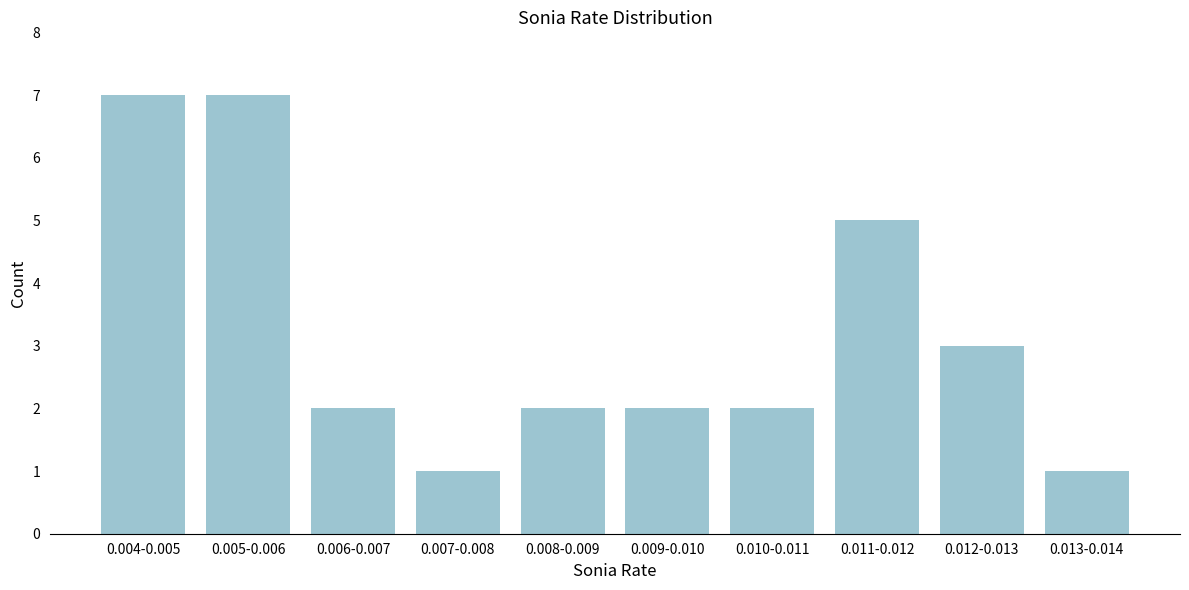

Reading left to right, what are all the values shown in this chart?

0.004-0.005=7	0.005-0.006=7	0.006-0.007=2	0.007-0.008=1	0.008-0.009=2	0.009-0.010=2	0.010-0.011=2	0.011-0.012=5	0.012-0.013=3	0.013-0.014=1